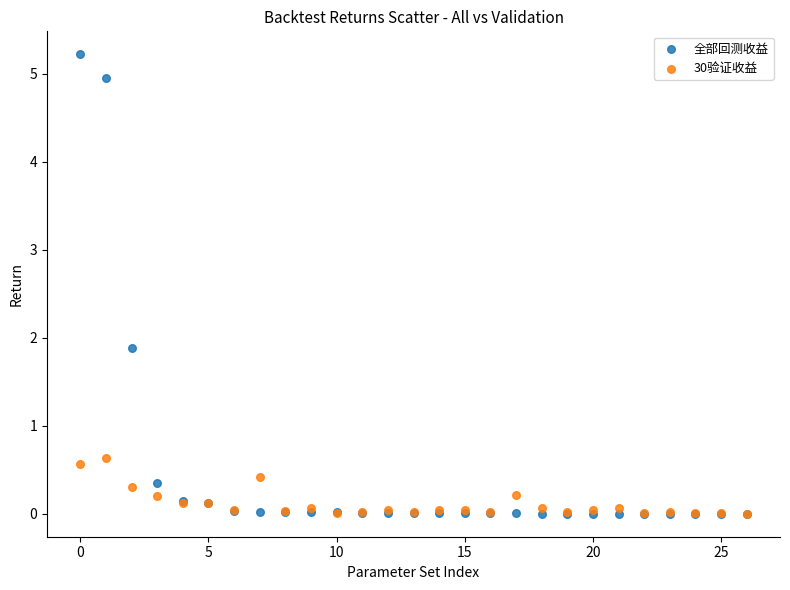

What are all the series names shown in the legend?

全部回测收益, 30验证收益